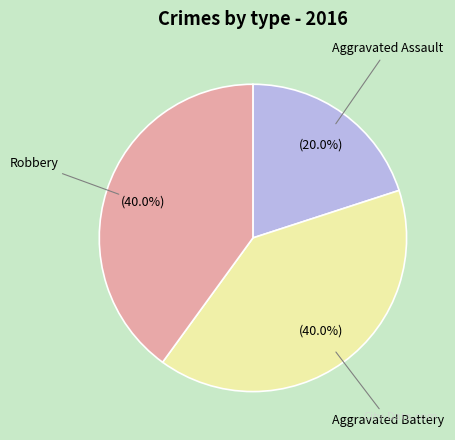

What is the ratio of the value at Aggravated Battery to the value at Robbery?

1.0